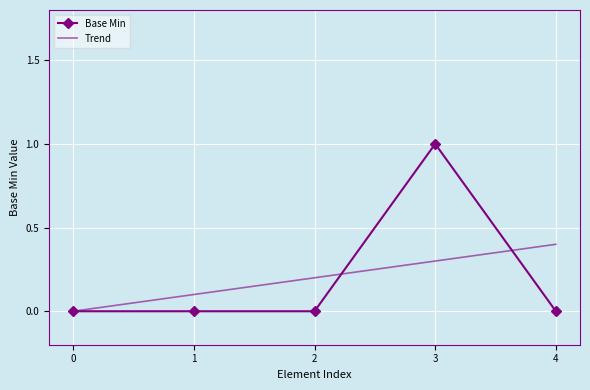

Rank the series by their maximum value, from lowest to highest.

Trend, Base Min